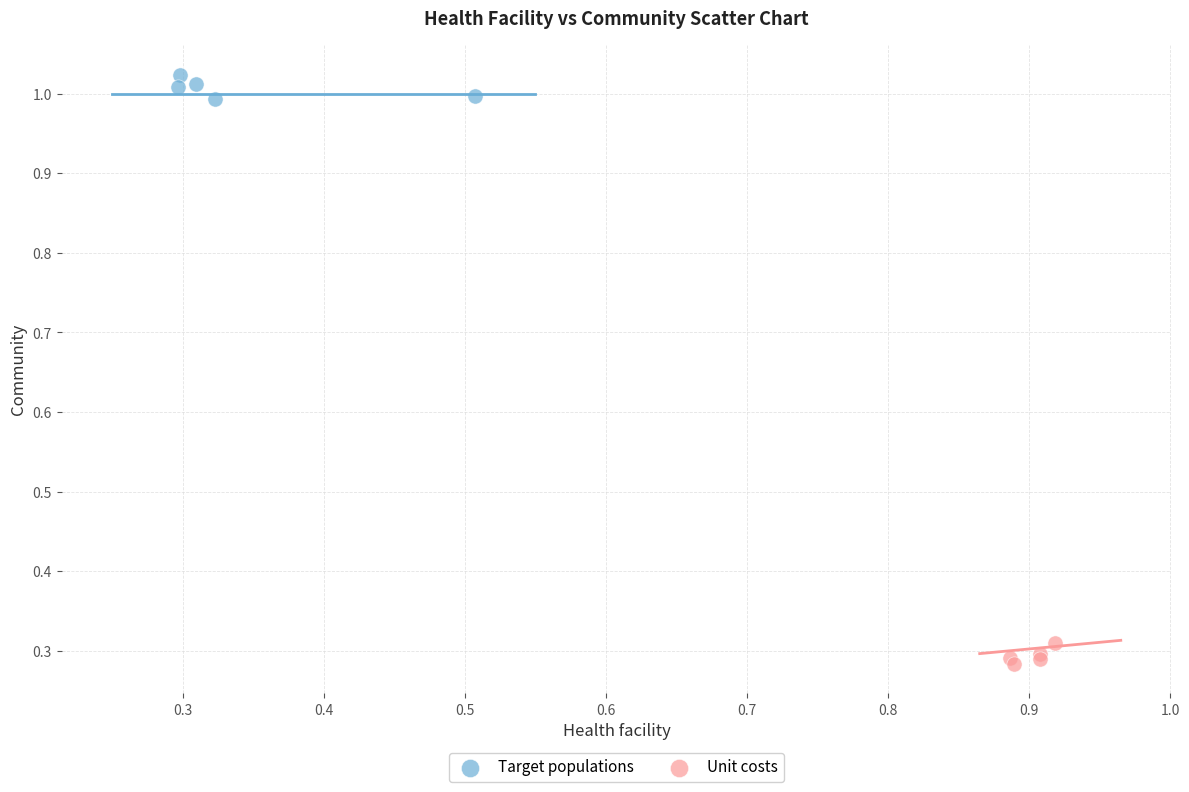

Which series contains the highest Y value?

Target populations